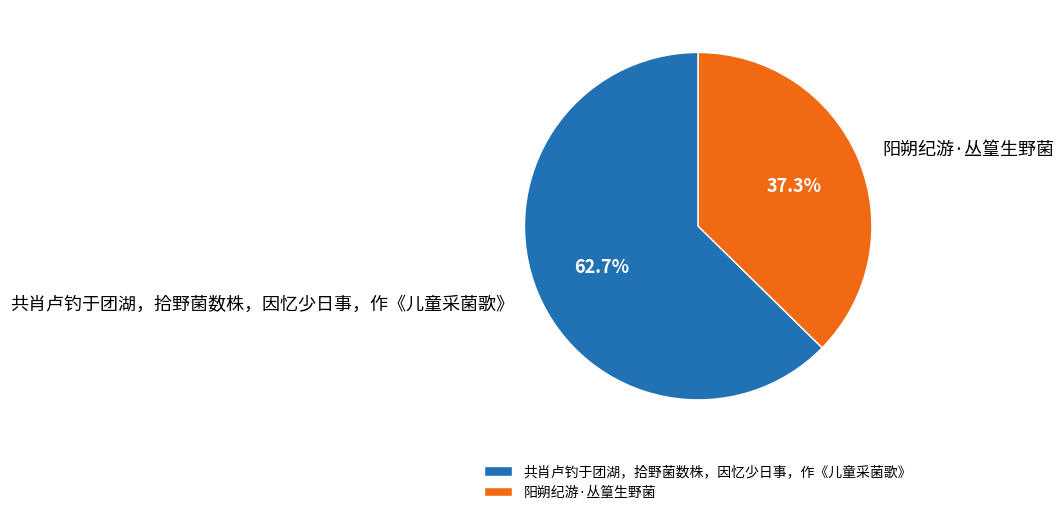

To the nearest percent, what is the combined percentage of 共肖卢钓于团湖，拾野菌数株，因忆少日事，作《儿童采菌歌》 and 阳朔纪游·丛篁生野菌?

100%